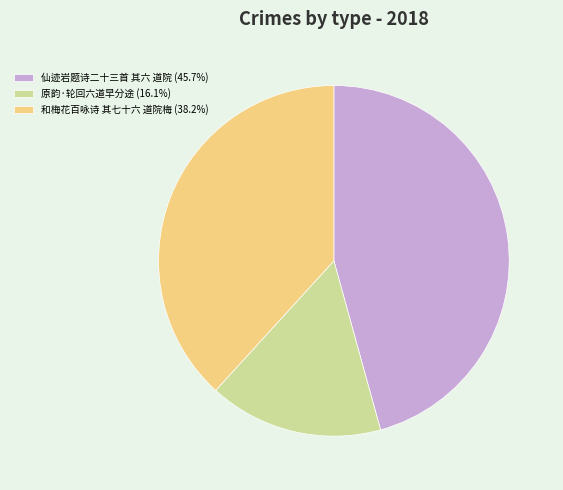

Is it true that 原韵·轮回六道早分途 is 10% of the pie?

False